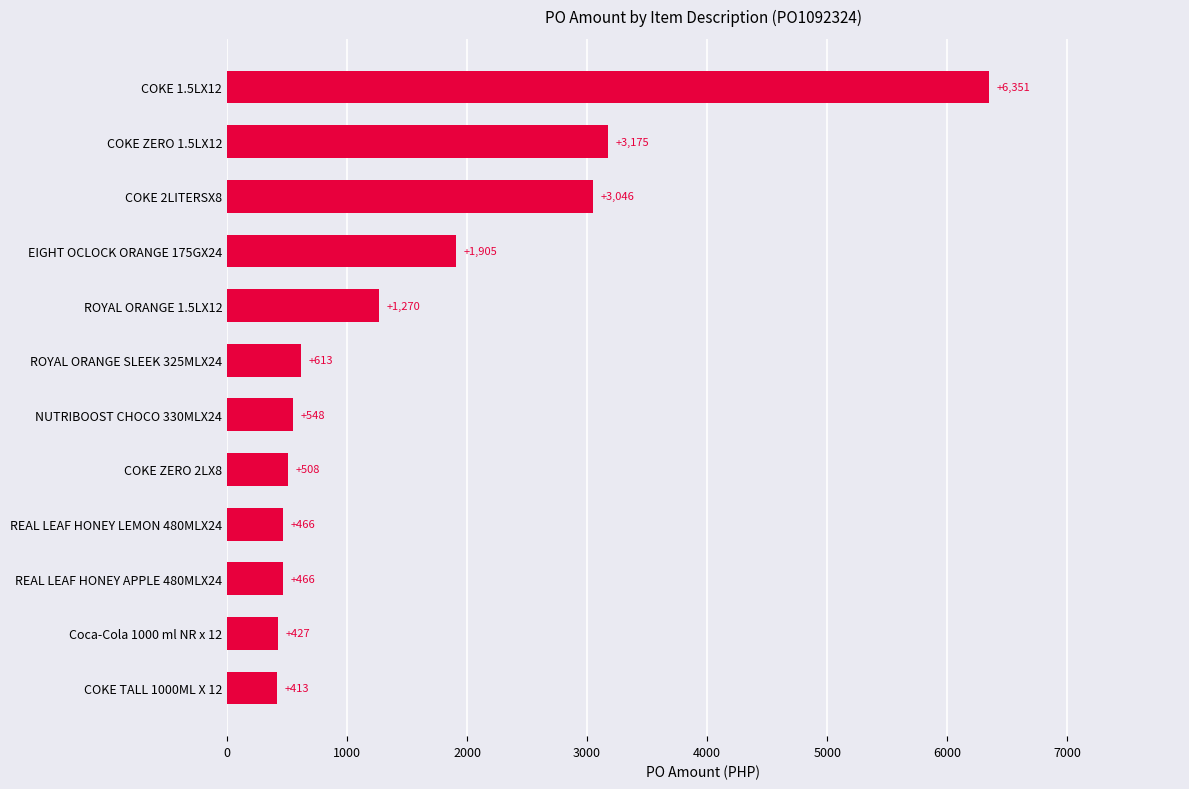

How many distinct data groups are displayed?

1